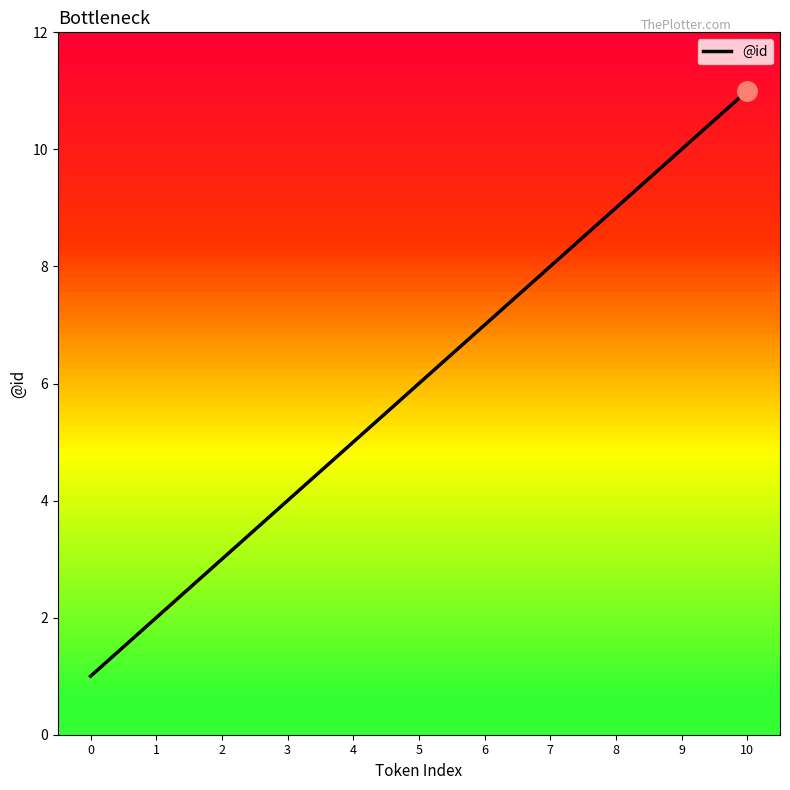

The chart shows a value of 8 at 7. True or false?

True